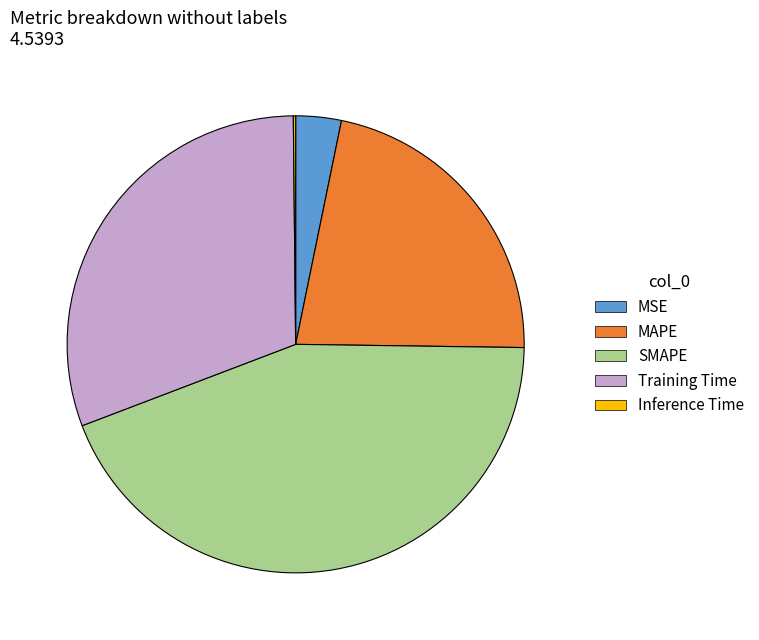

True or false: MSE accounts for 10% of the total.

False